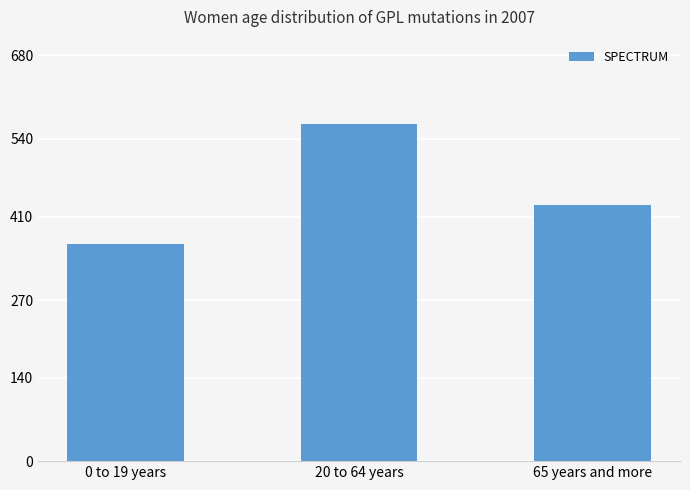

What is the sum of all values?

1357.4